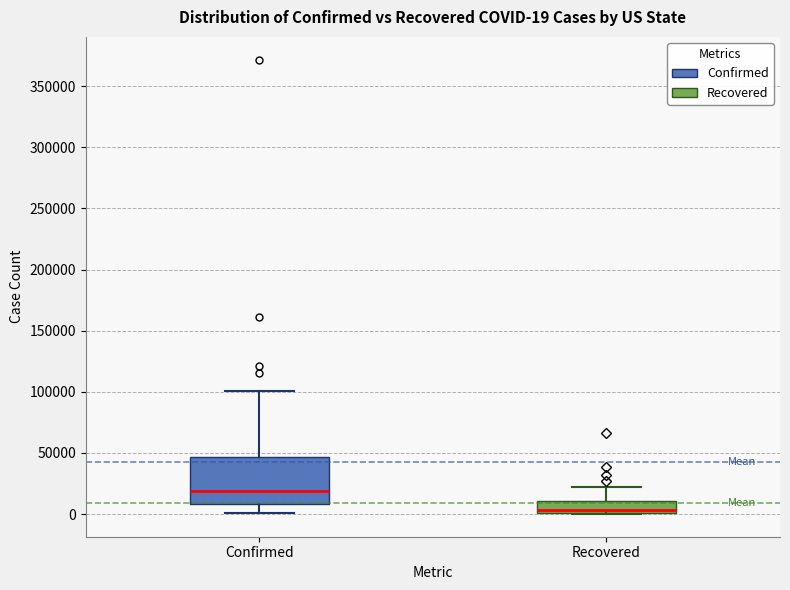

Which box is the tallest, from its lower edge to its upper edge?

Confirmed